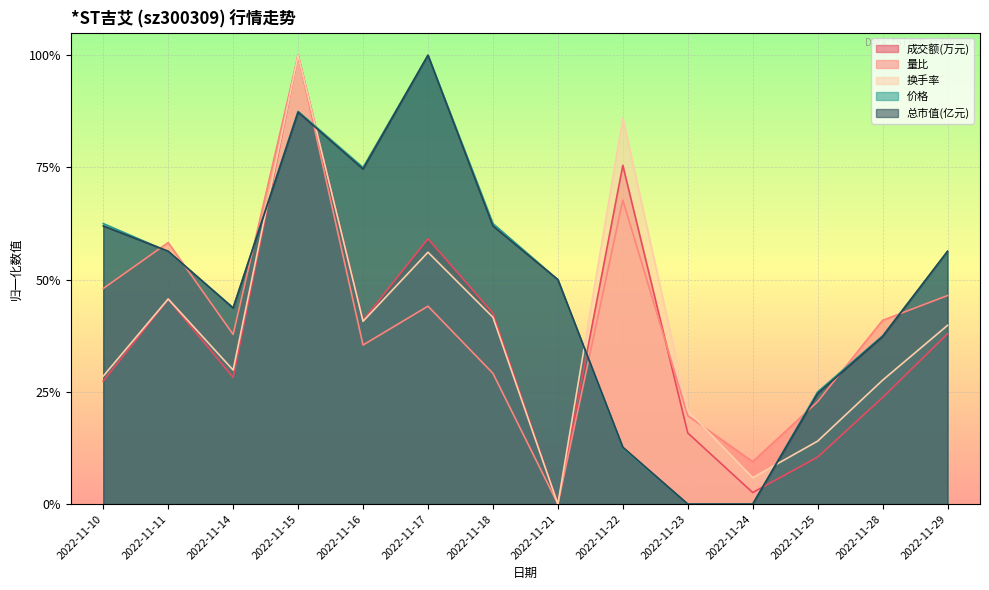

Is it true that 总市值(亿元) equals 1.0 at 2022-11-17?

True